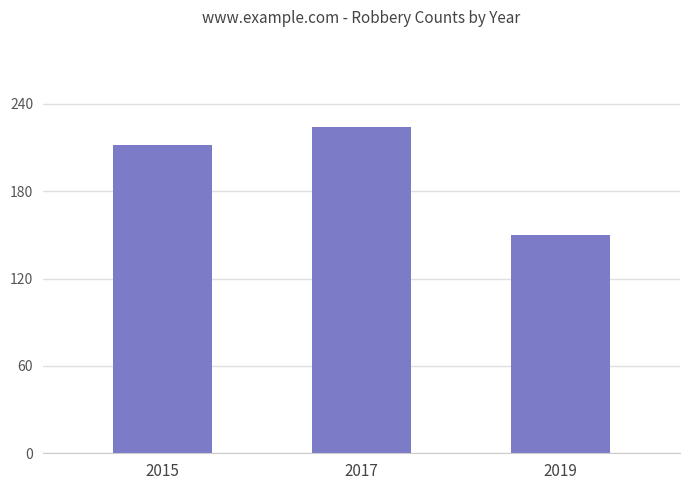

What is the difference between the maximum and minimum values?

74